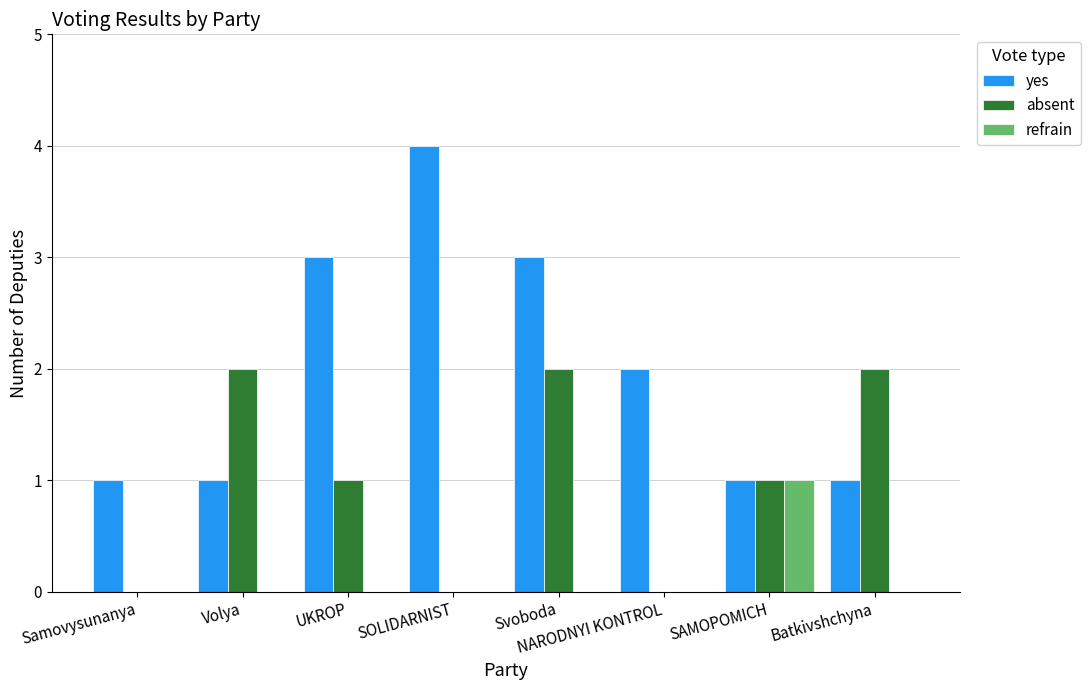

How many categories are shown in the chart?

8